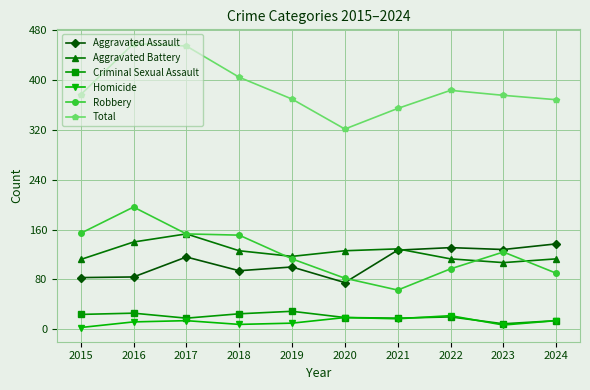

The value of Aggravated Assault at 2015 is 142. True or false?

False